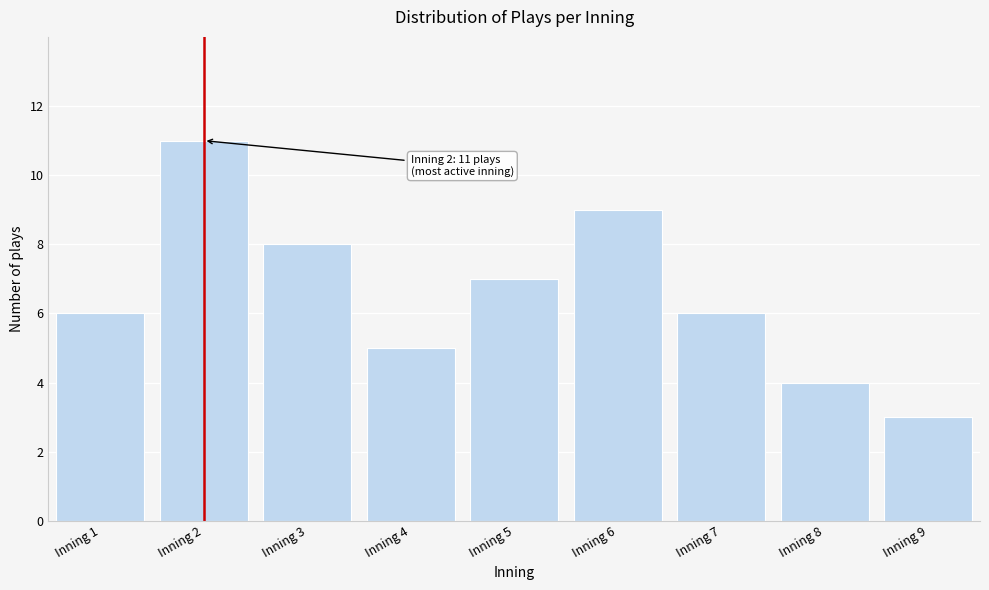

Reading left to right, what are all the values shown in this chart?

6	11	8	5	7	9	6	4	3